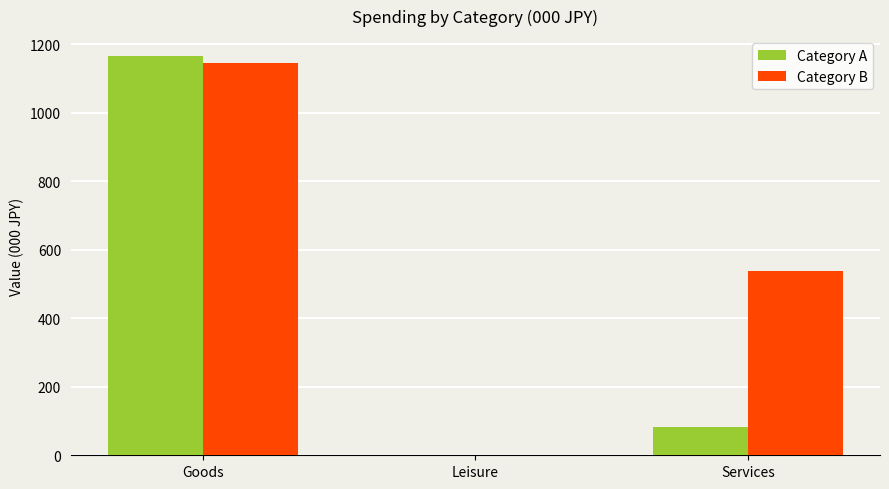

What is the average value of the Category B series?

560.4